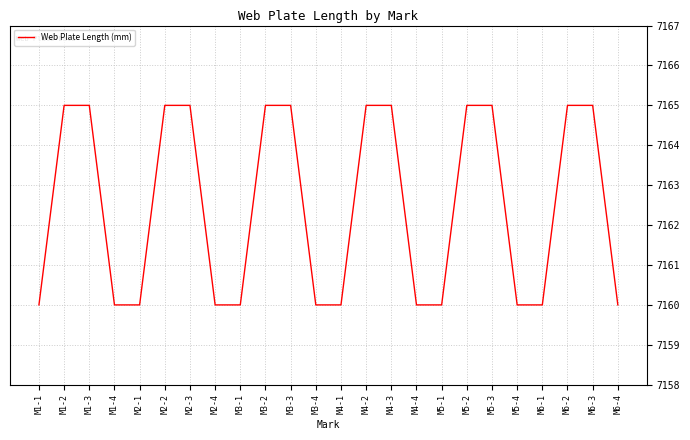

What position from the right is M2-2?

19